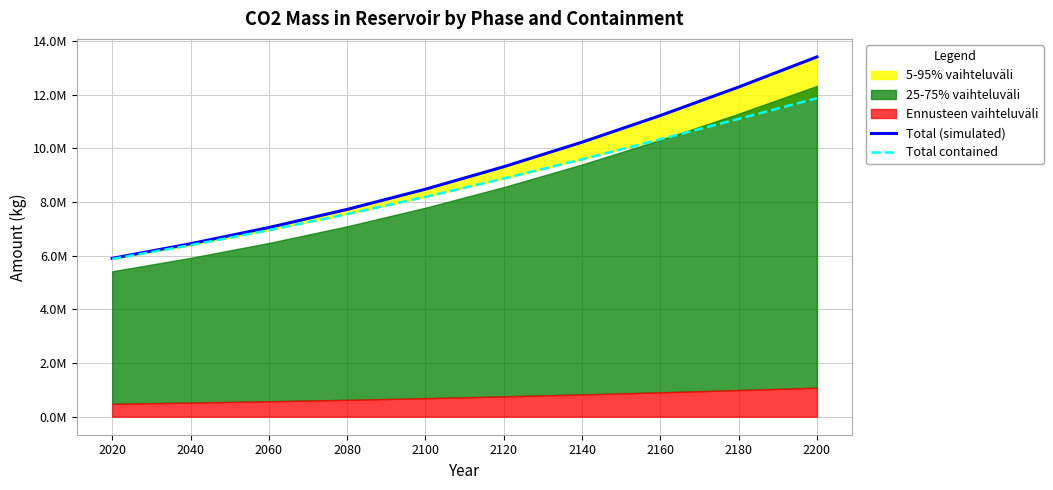

List the labels in order of Total (simulated) value, smallest first.

2020, 2040, 2060, 2080, 2100, 2120, 2140, 2160, 2180, 2200